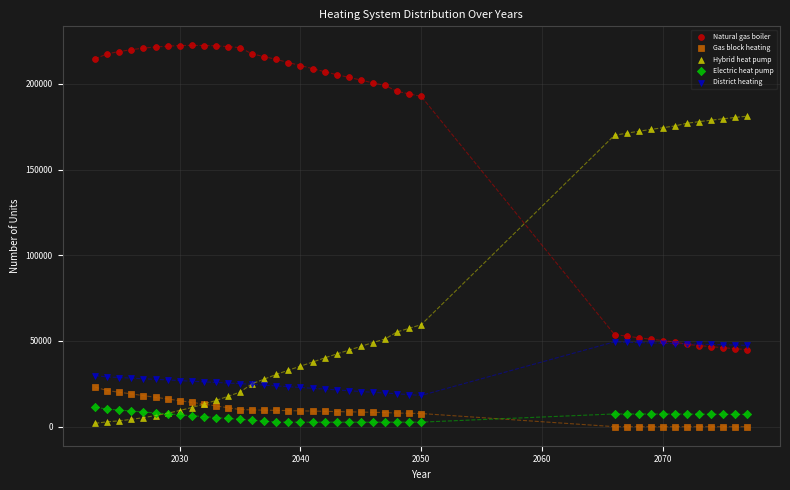

What is the X range (max minus min) for the scatter plot?

54